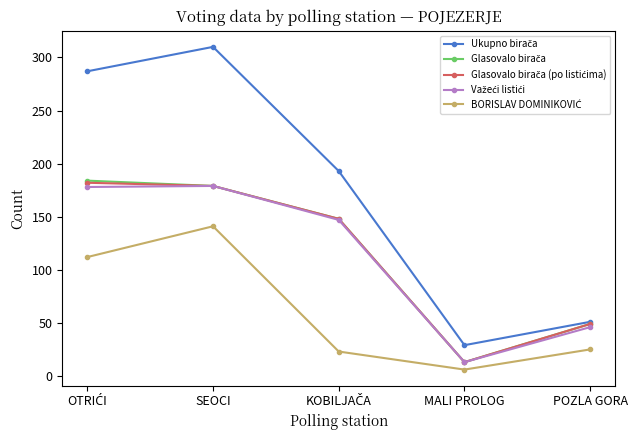

At which category is the sum across all series the highest?

SEOCI